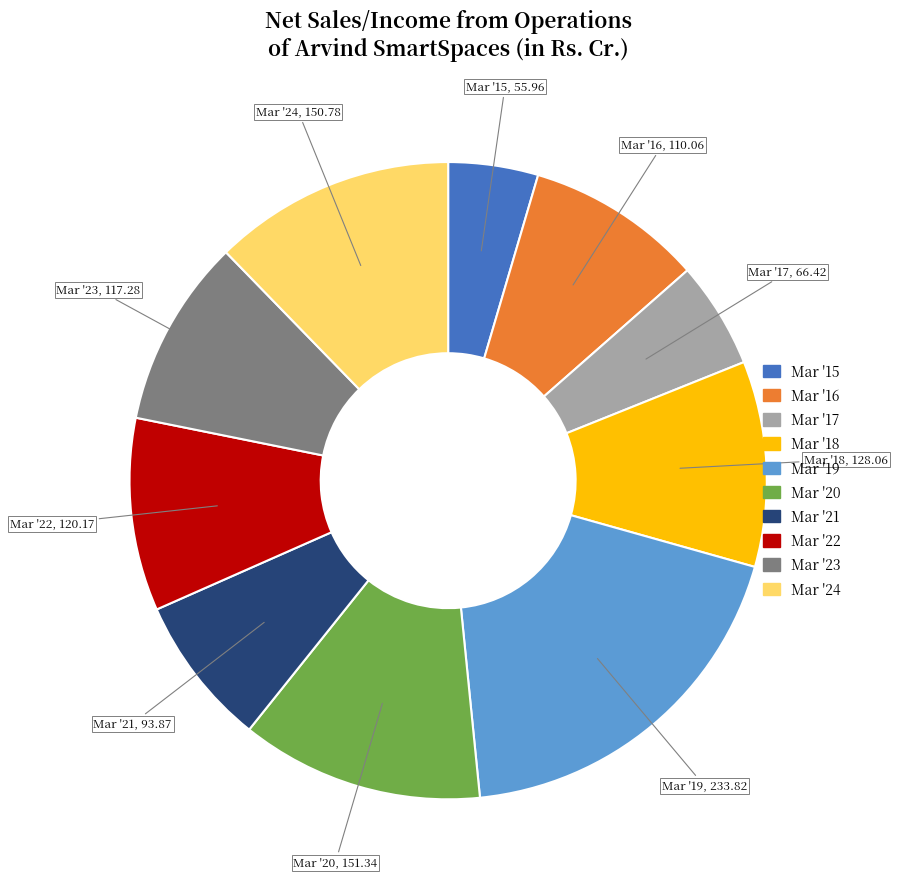

The Mar '23 slice represents 10% of the pie. True or false?

True